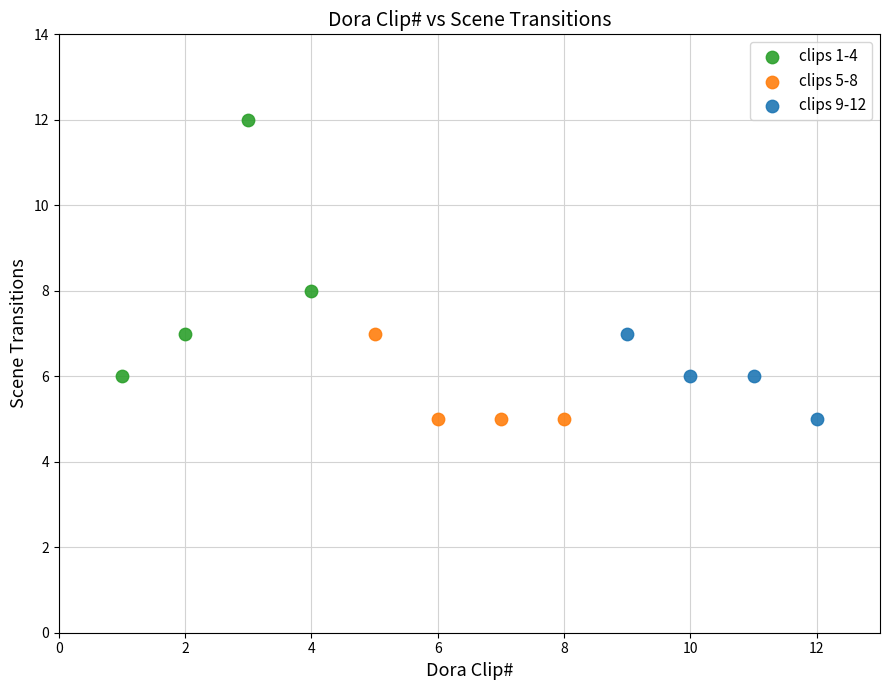

Which series has the largest Y range (max minus min)?

clips 1-4